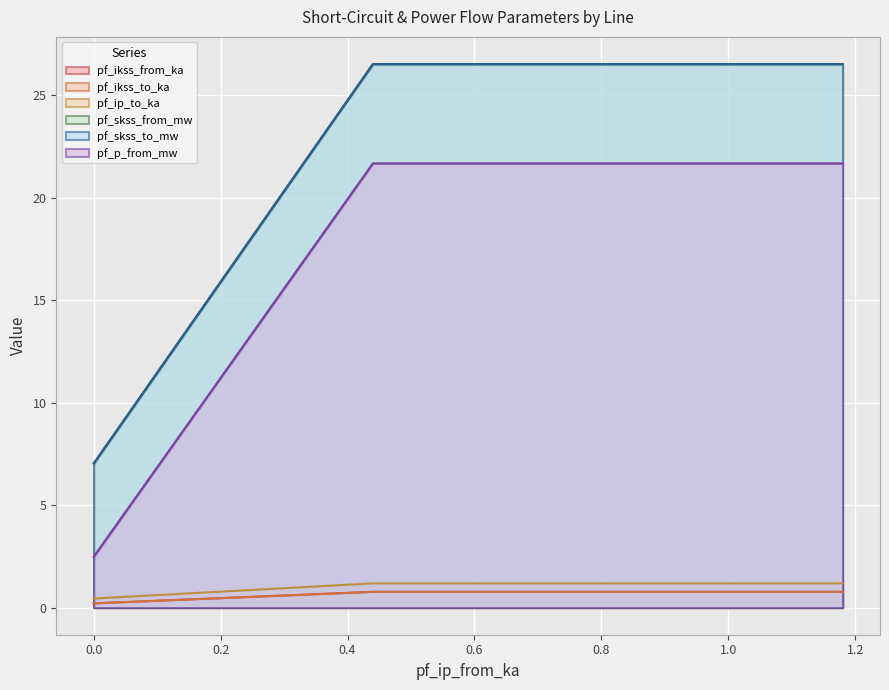

The value of pf_ikss_to_ka at Line_1 is 1.2. True or false?

False